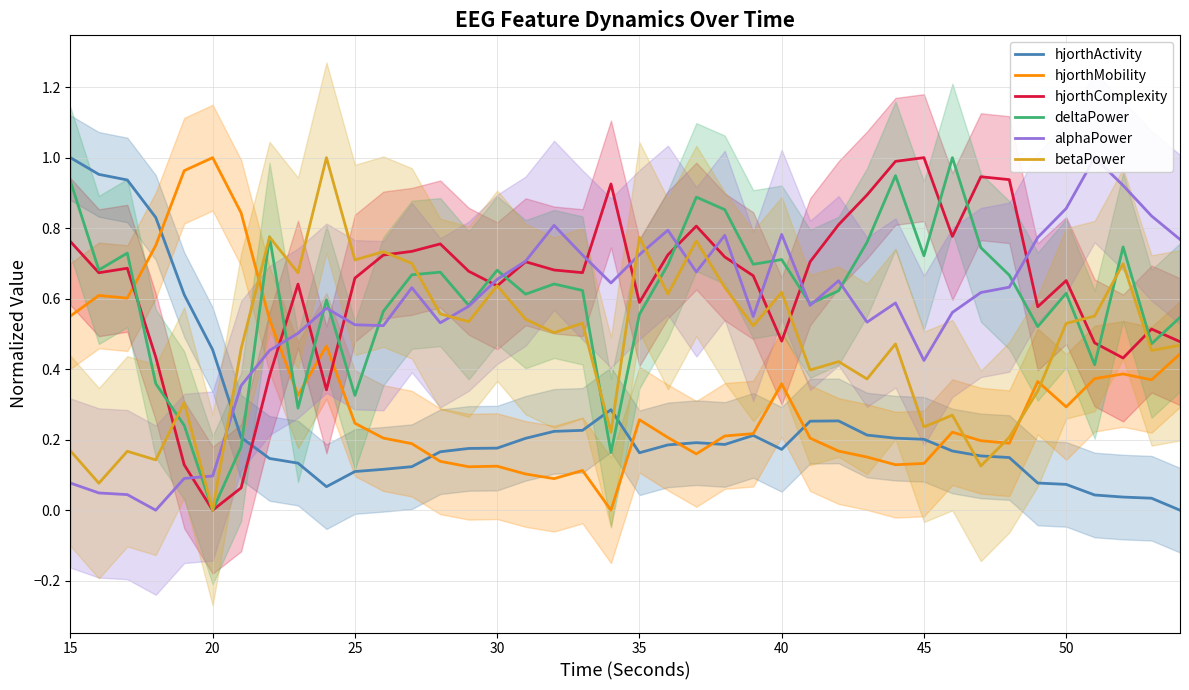

How many values in alphaPower are above zero?

39